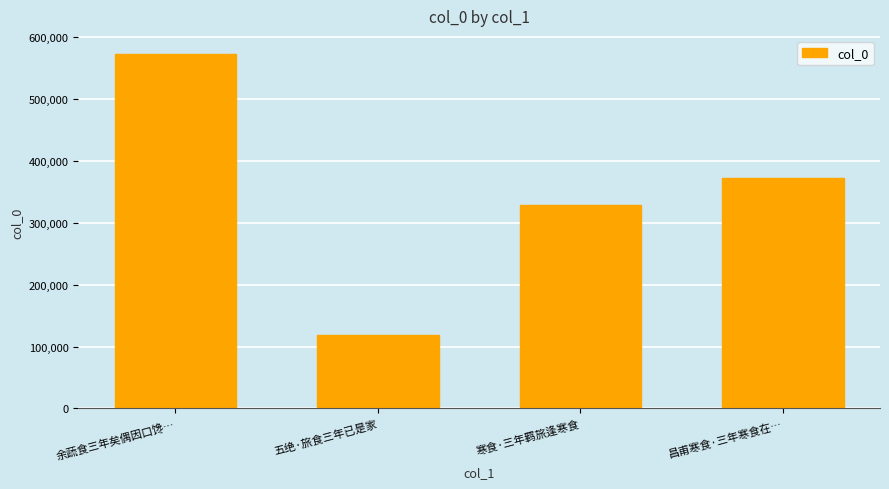

What is the minimum value shown in the chart?

118979